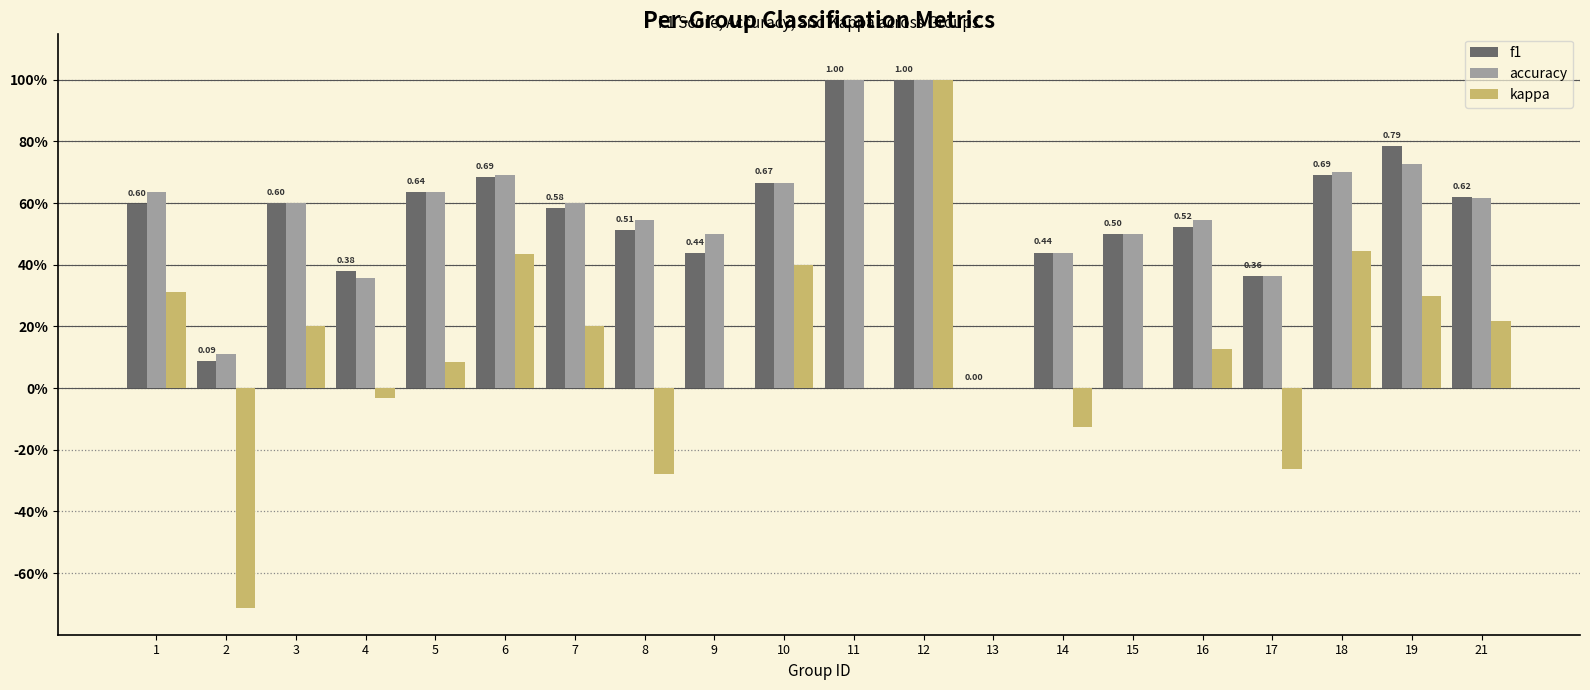

Reading left to right, transcribe all the data shown in this chart.

f1: 0.6	0.1	0.6	0.4	0.6	0.7	0.6	0.5	0.4	0.7	1.0	1.0	0.0	0.4	0.5	0.5	0.4	0.7	0.8	0.6
accuracy: 0.6	0.1	0.6	0.4	0.6	0.7	0.6	0.5	0.5	0.7	1.0	1.0	0.0	0.4	0.5	0.5	0.4	0.7	0.7	0.6
kappa: 0.3	-0.7	0.2	-0.0	0.1	0.4	0.2	-0.3	0.0	0.4	0.0	1.0	0.0	-0.1	0.0	0.1	-0.3	0.4	0.3	0.2